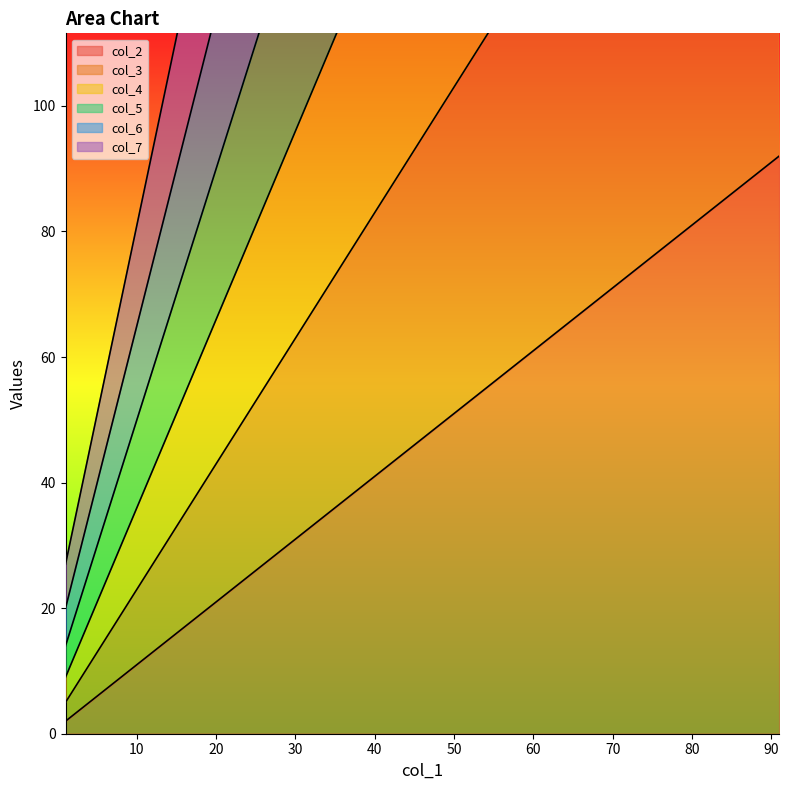

True or false: col_7 has a value of 210 at 91.

False